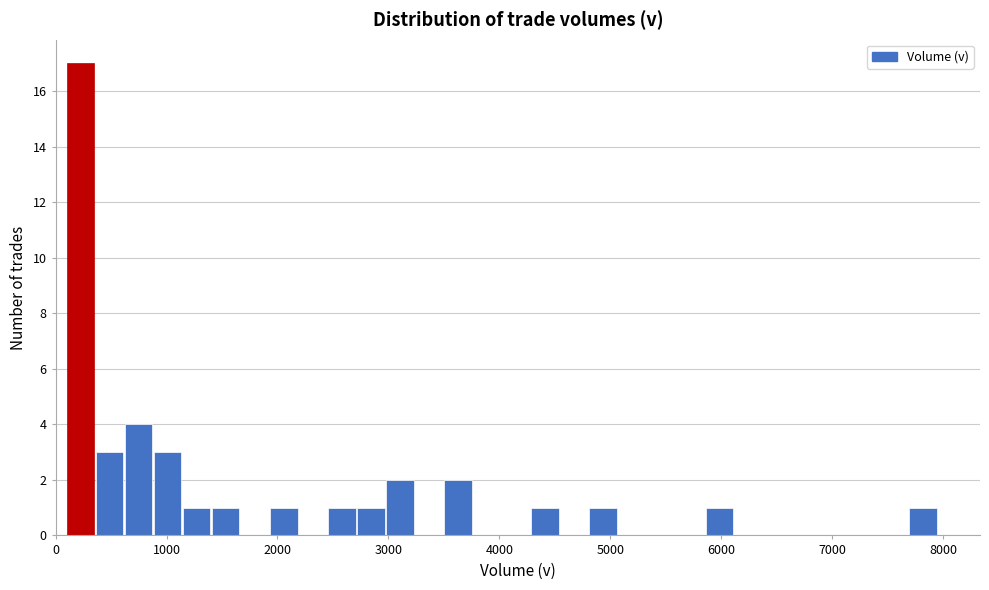

Around what value on the x-axis is the tallest bar? Give the approximate position of its centre, as read against the axis.

200